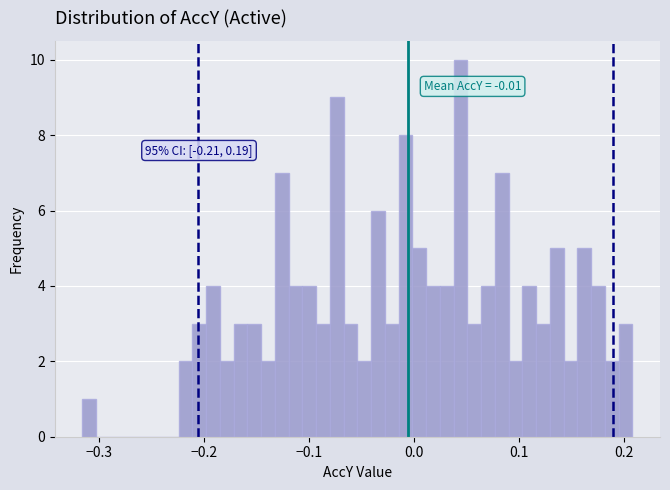

Read against the x-axis, roughly where is the centre of the tallest bar?

0.04